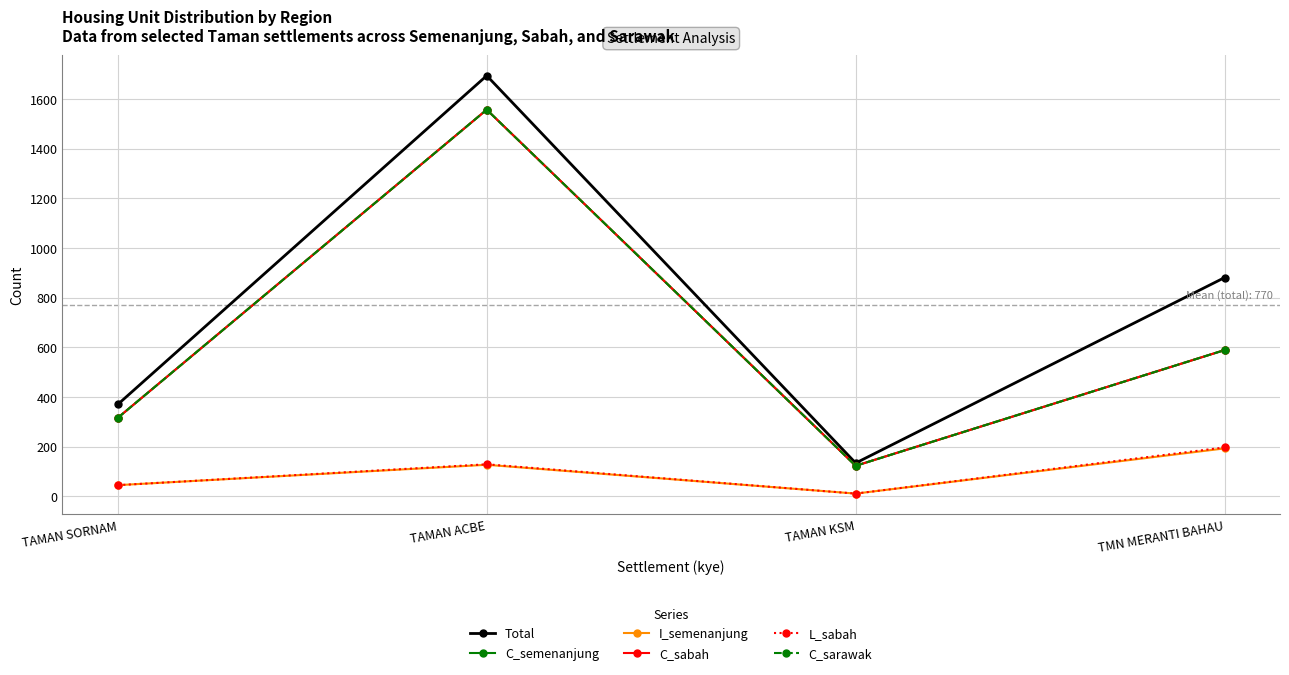

List the series in order of their peak value, highest first.

Total, C_semenanjung, C_sabah, C_sarawak, L_sabah, I_semenanjung